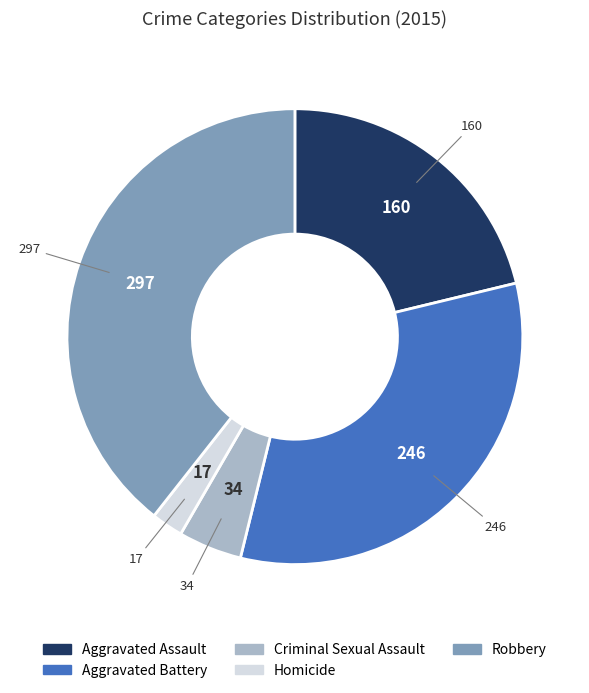

The Robbery slice represents 39% of the pie. True or false?

True